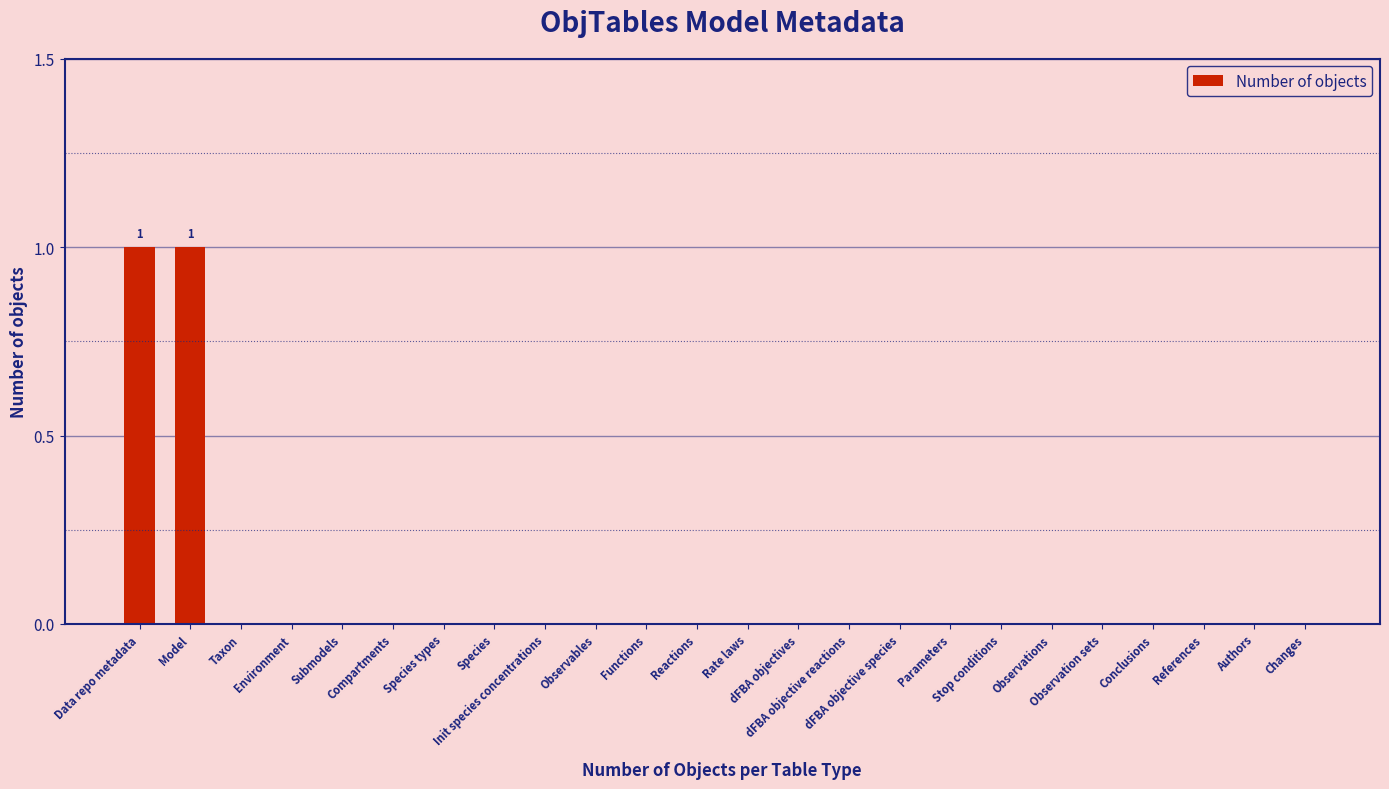

Are the bars grouped side by side (vs. stacked)?

No